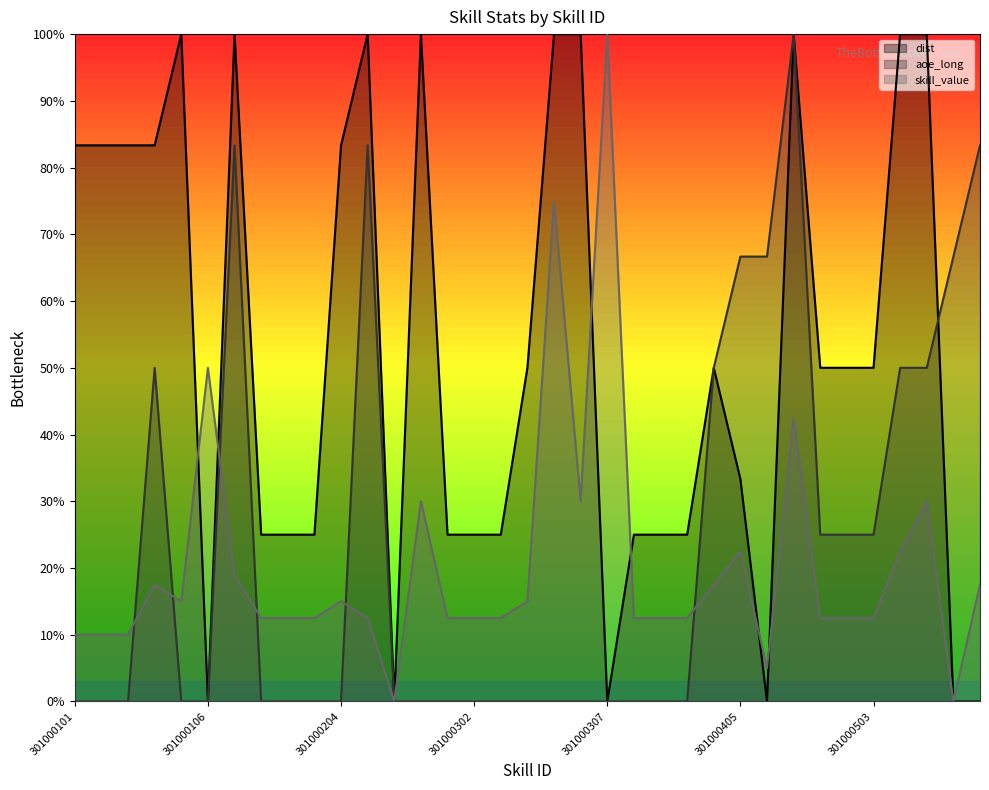

Which series changed the most between 301000105 and 301000401?

dist